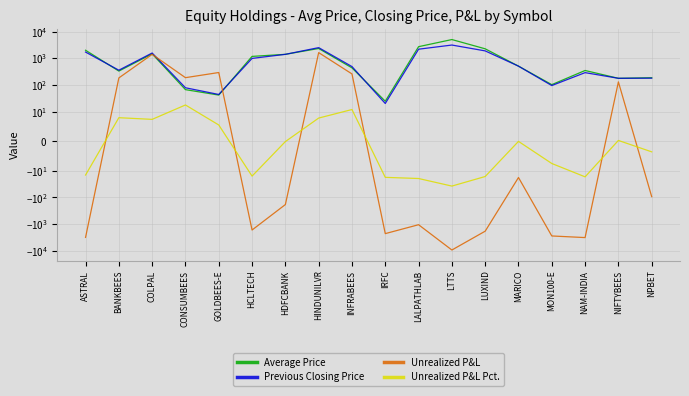

What is the difference between the maximum and second lowest values in the Unrealized P&L series?

4854.7